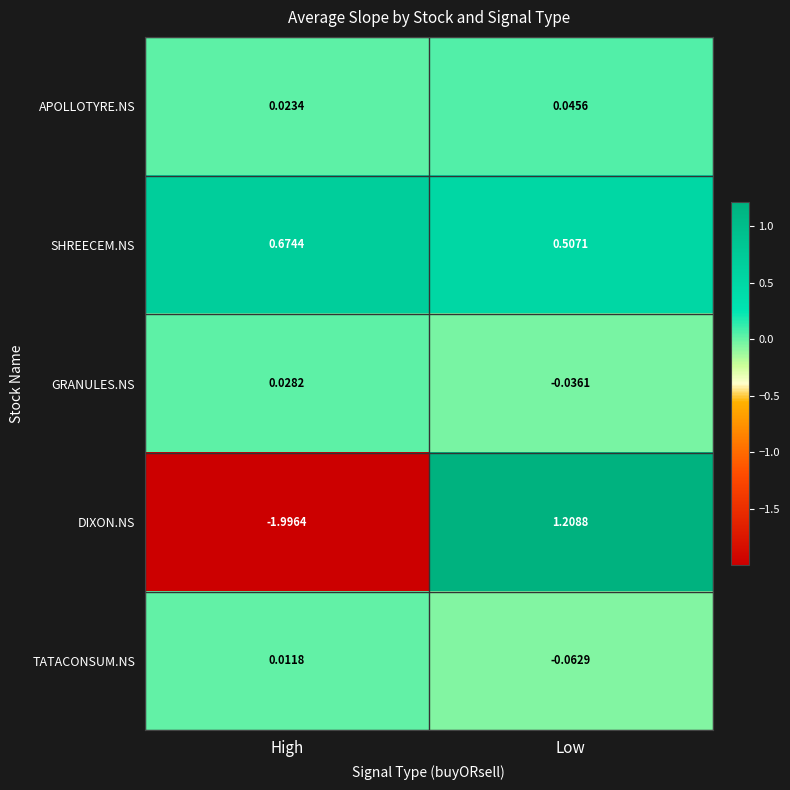

Which series has the largest range (max minus min)?

DIXON.NS